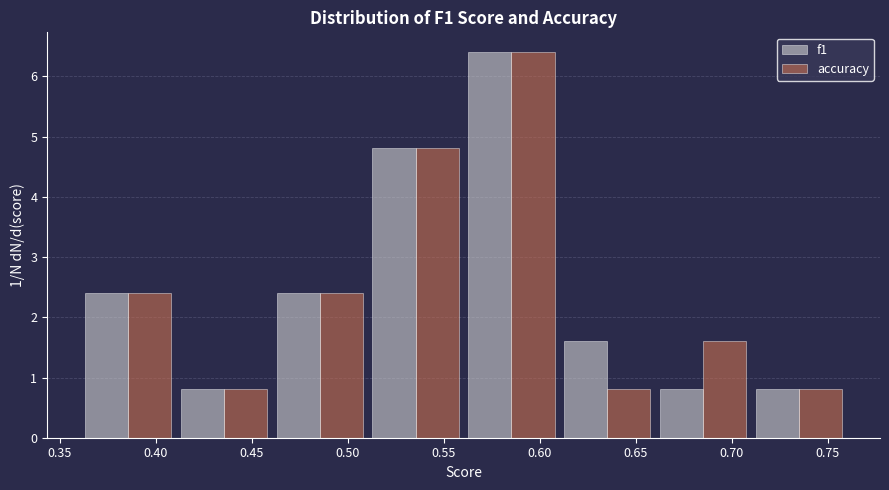

Reading left to right, transcribe this chart: for each range on the x-axis, give the height of each series' bar. Neither the bar edges nor the heights are printed on the chart, so give them approximately, as read against the axes.

0.36 to 0.41: f1=2.4	accuracy=2.4
0.41 to 0.46: f1=0.8	accuracy=0.8
0.46 to 0.51: f1=2.4	accuracy=2.4
0.51 to 0.56: f1=4.8	accuracy=4.8
0.56 to 0.61: f1=6.4	accuracy=6.4
0.61 to 0.66: f1=1.6	accuracy=0.8
0.66 to 0.71: f1=0.8	accuracy=1.6
0.71 to 0.76: f1=0.8	accuracy=0.8